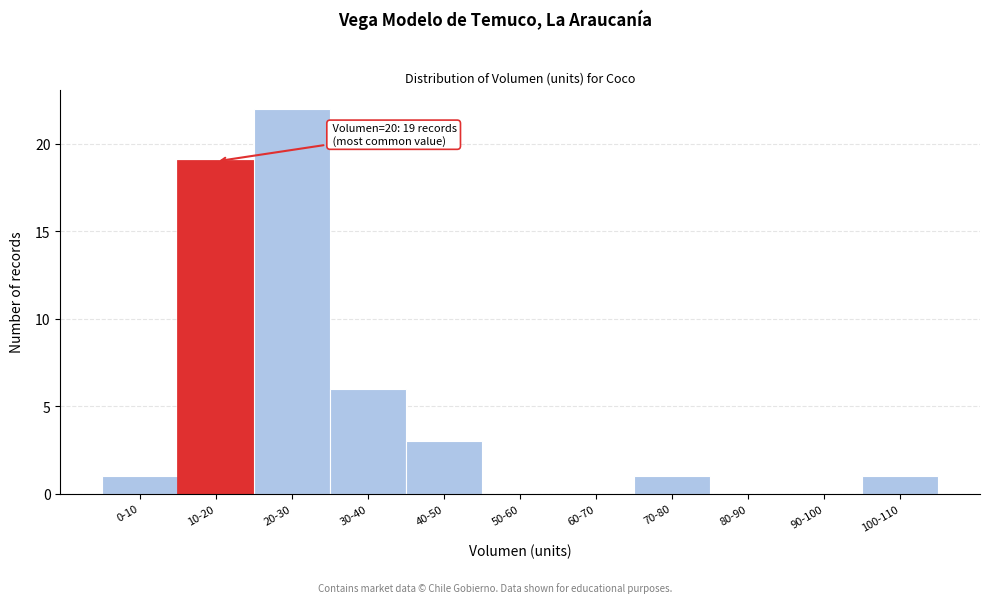

Reading right to left, extract all data points from this chart.

100-110=1	90-100=0	80-90=0	70-80=1	60-70=0	50-60=0	40-50=3	30-40=6	20-30=22	10-20=19	0-10=1